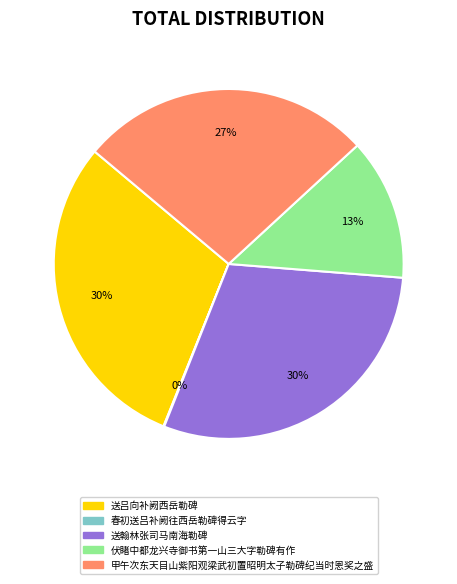

Is 送吕向补阙西岳勒碑 the majority of the pie?

No